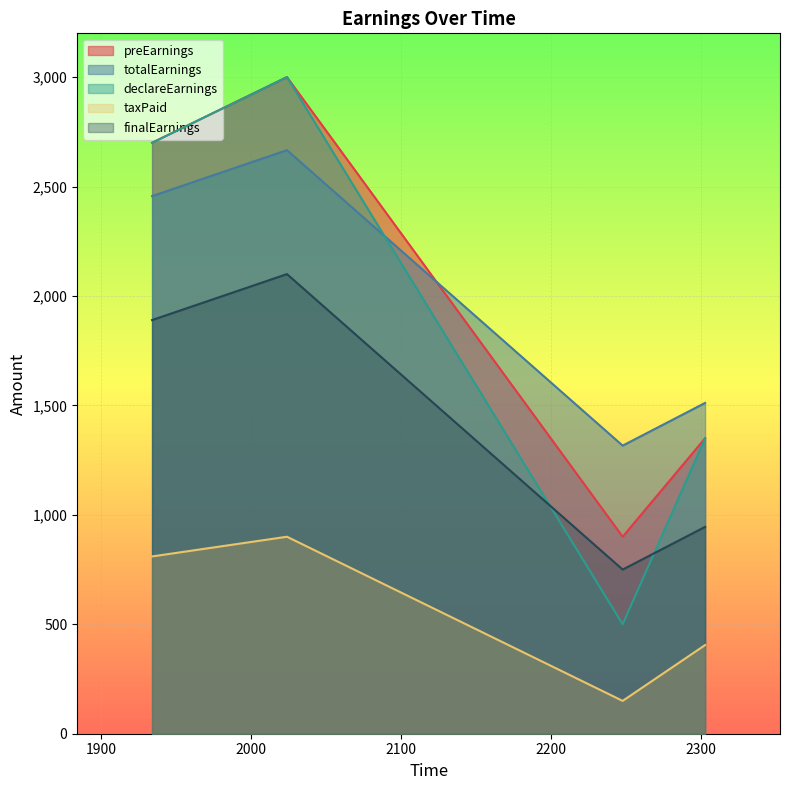

At how many categories does at least one series exceed 1013?

4